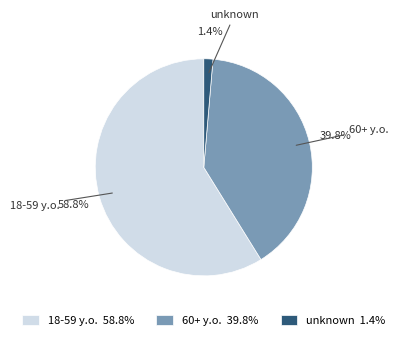

Which category has the biggest portion of the pie?

18-59 y.o.